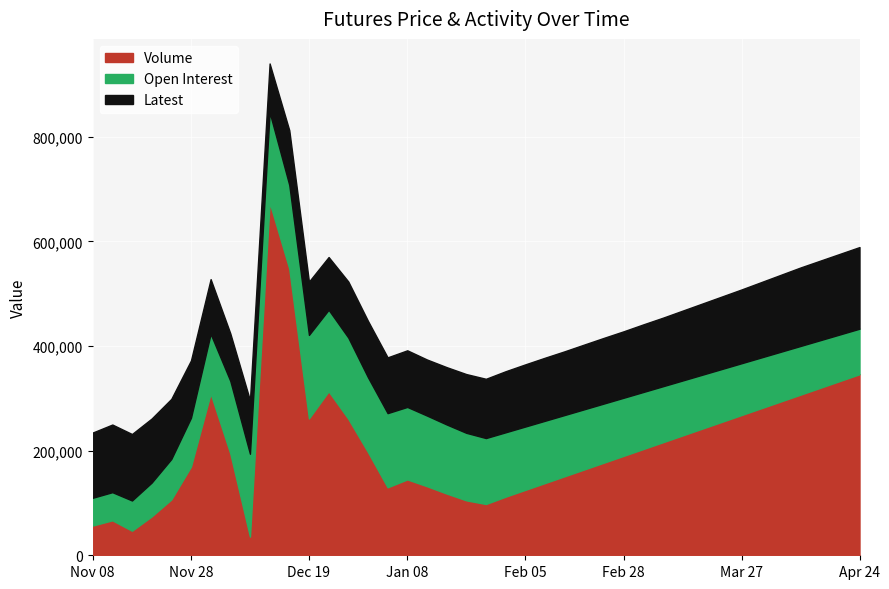

True or false: Latest has more than 2 points higher than both neighbors.

True